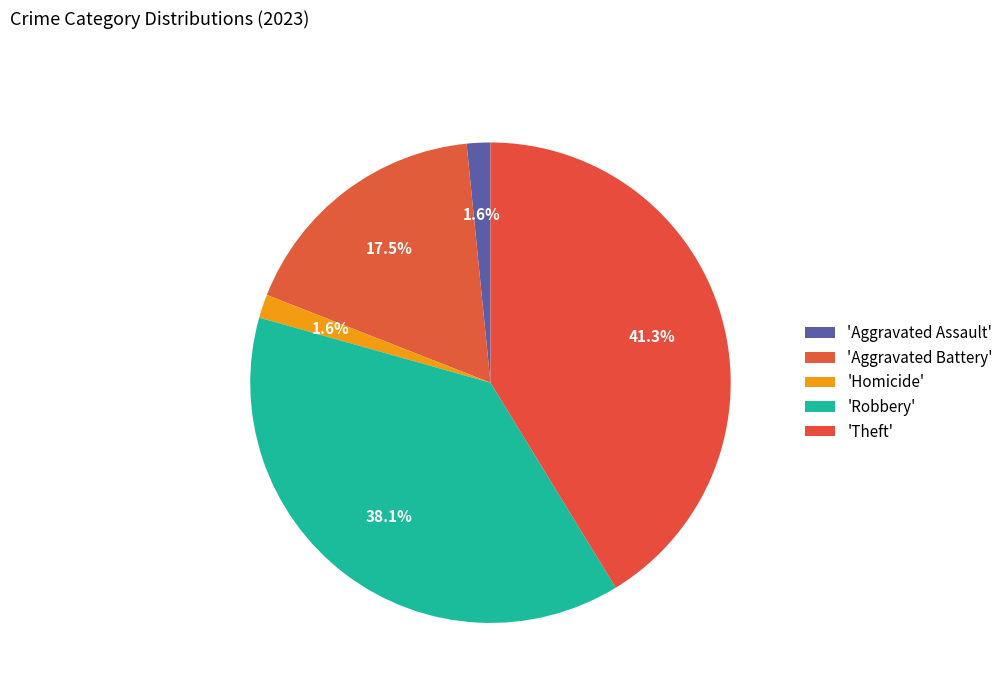

How many segments does this pie chart have?

5